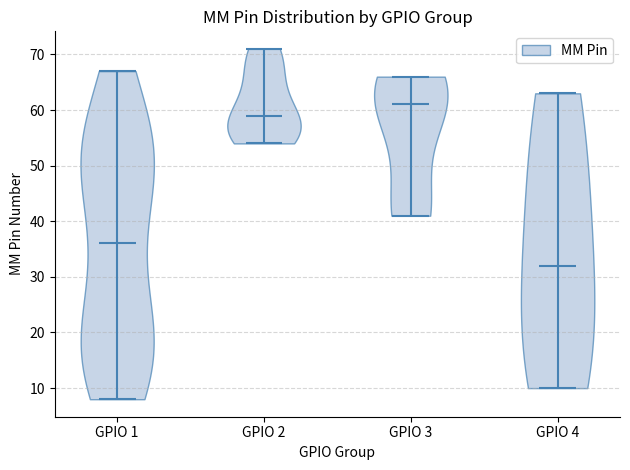

Reading left to right, read every violin against the y-axis: where its median line is, and the lowest and highest points it reaches. The values are not printed on the chart, so give them approximately, as read against the axis.

GPIO 1: median line 36, lowest point 8, highest point 67
GPIO 2: median line 59, lowest point 54, highest point 71
GPIO 3: median line 61, lowest point 41, highest point 66
GPIO 4: median line 32, lowest point 10, highest point 63